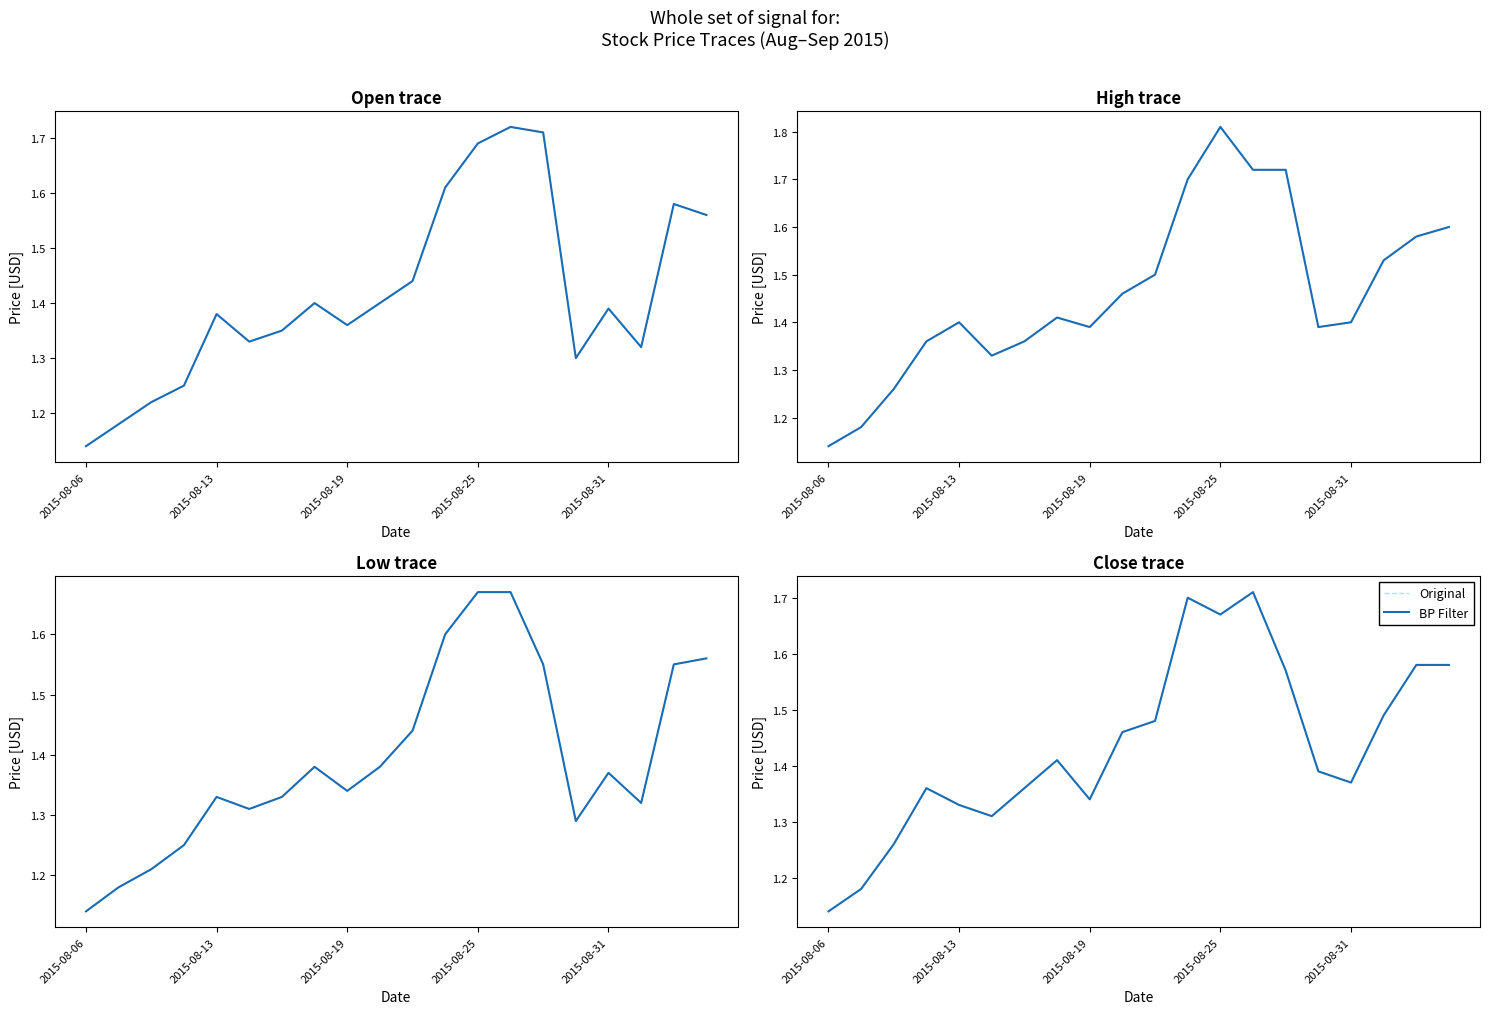

How many series are shown in this chart?

2